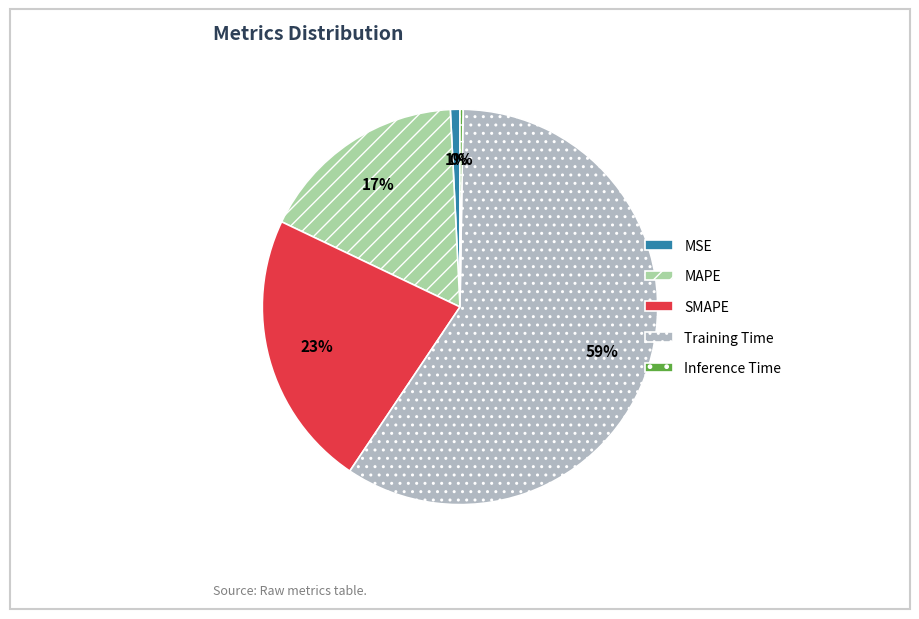

What is the largest slice in the pie chart?

Training Time